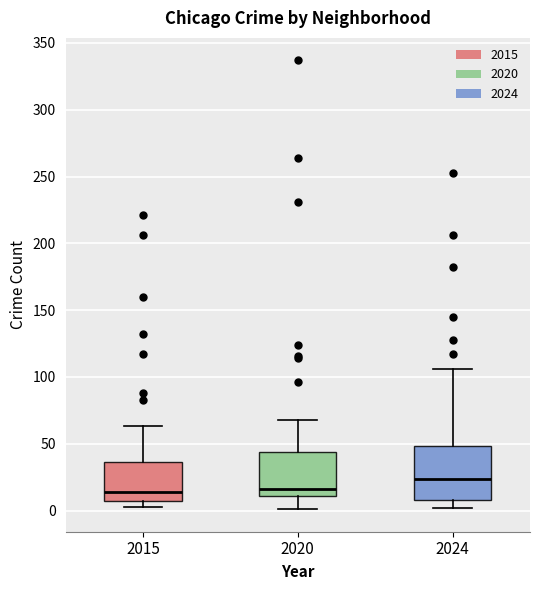

Where is the upper edge of the box at x = 2024 on the y-axis? The values are not printed on the chart, so give them approximately, as read against the axis.

50